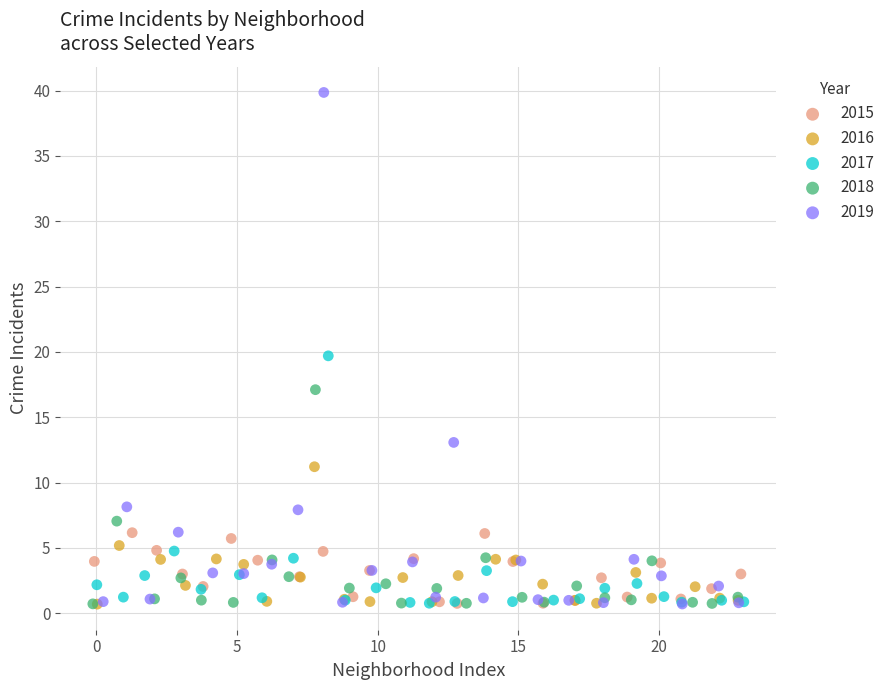

Which series has the largest Y range (max minus min)?

2019